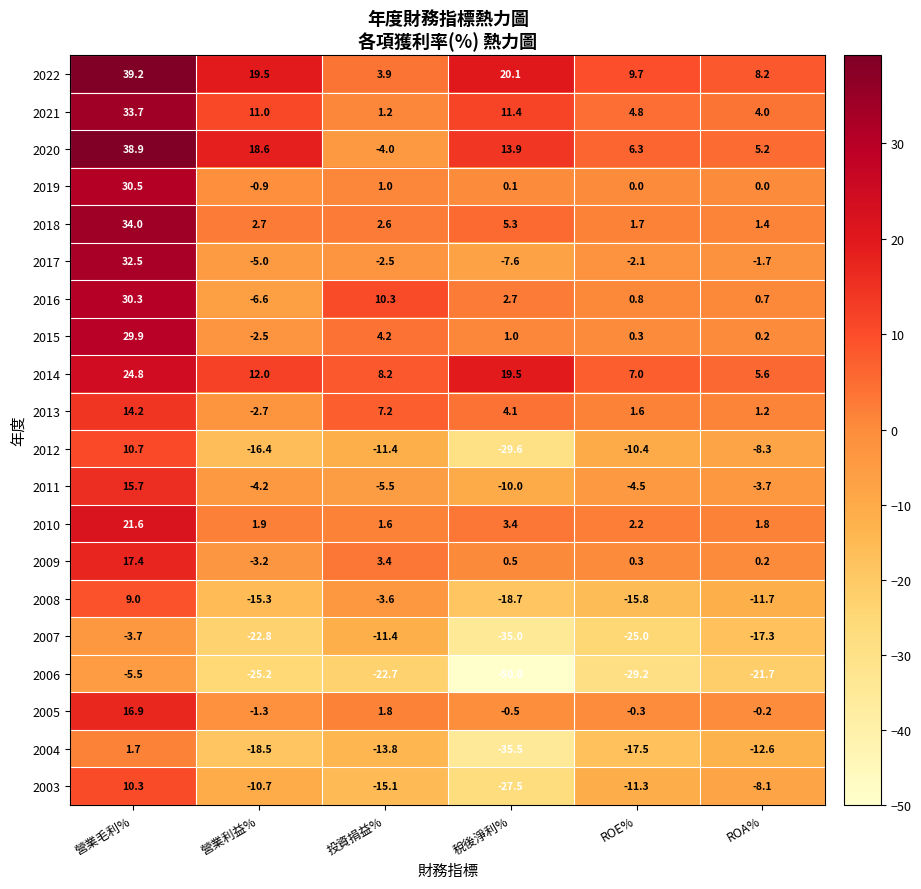

Is it true that 2007 equals -19.0 at 投資捐益%?

False